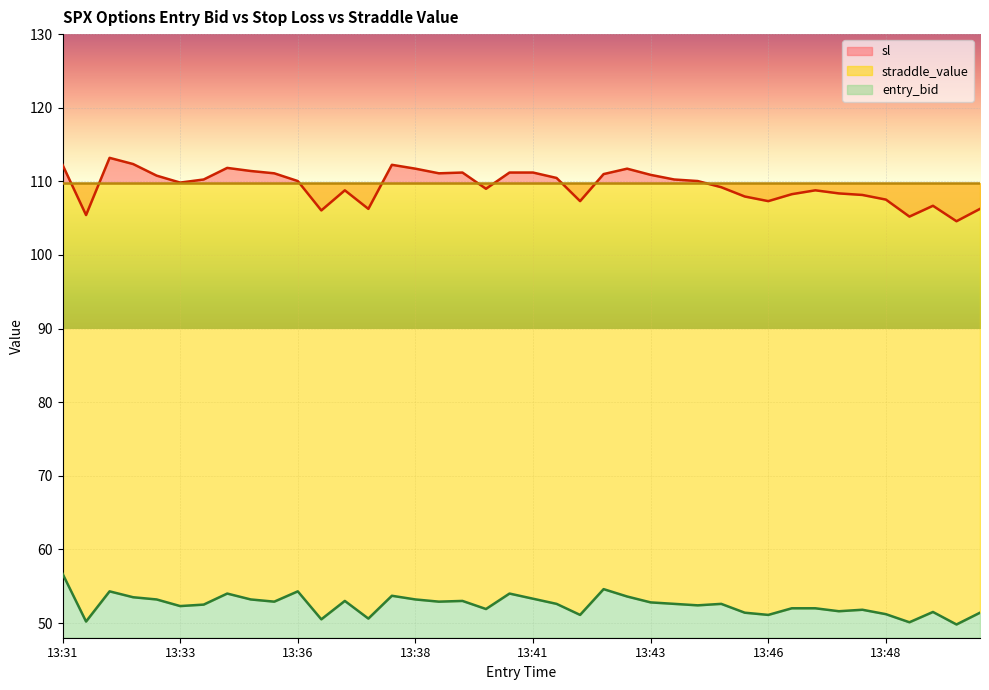

True or false: entry_bid has more than 0 interior local peaks.

True